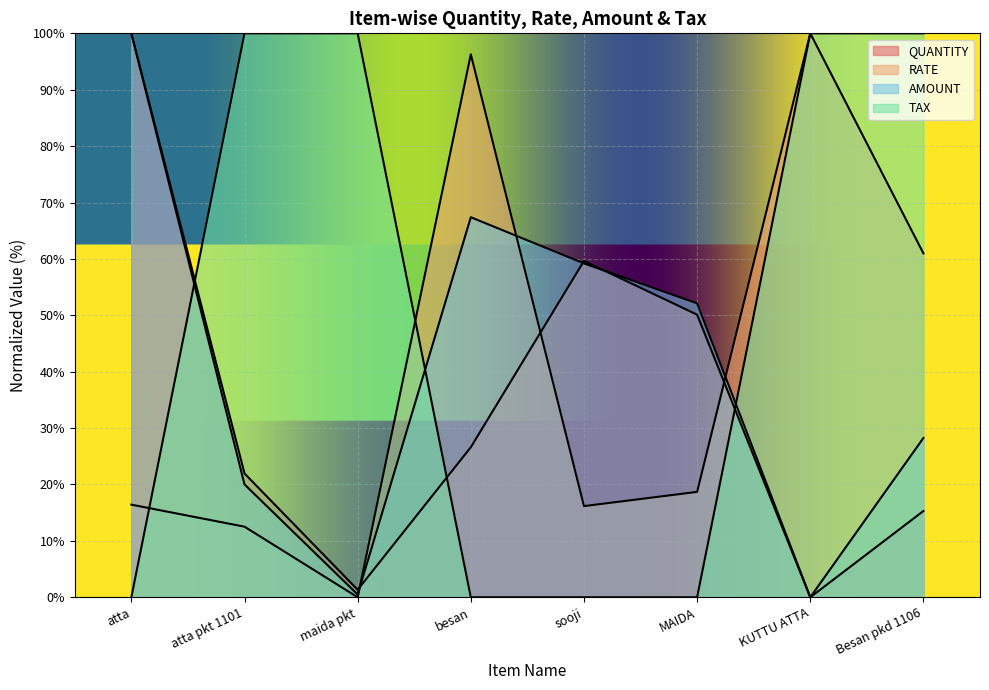

Does the chart display data point markers on the line(s)?

No